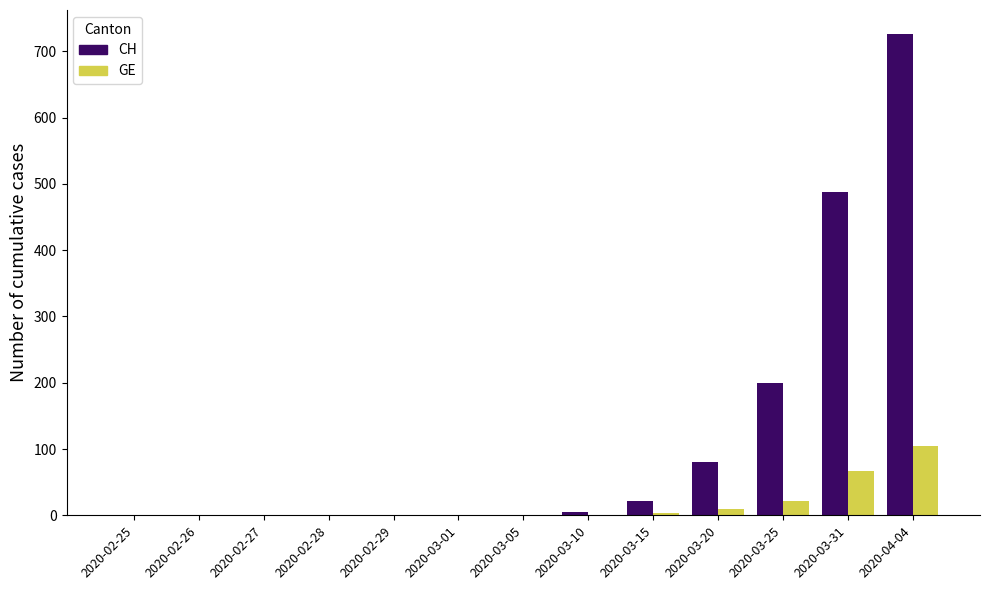

Between 2020-03-25 and 2020-03-31, which series saw the biggest shift?

CH